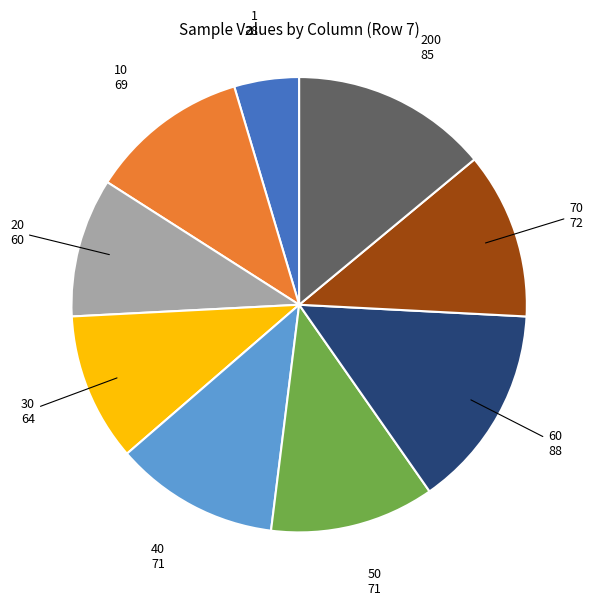

Is there a majority slice in this chart?

No